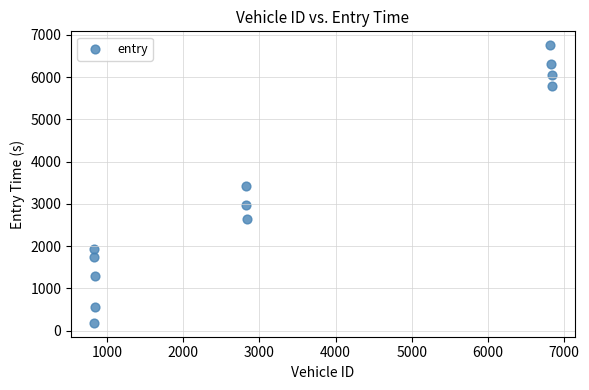

What is the range of Y values (max minus min)?

6571.4